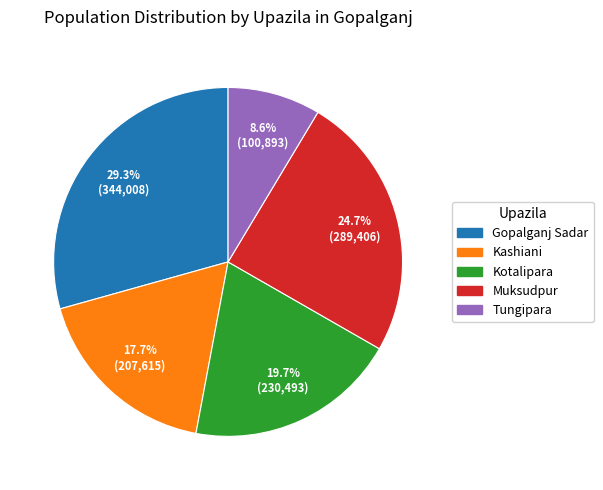

Which slice is the smallest?

Tungipara